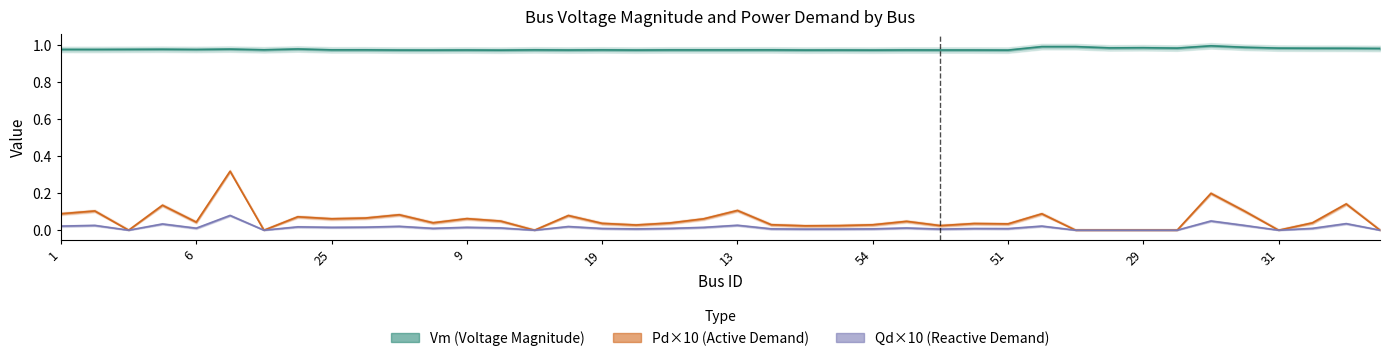

Is it true that Qd equals 0.0 at 3?

True